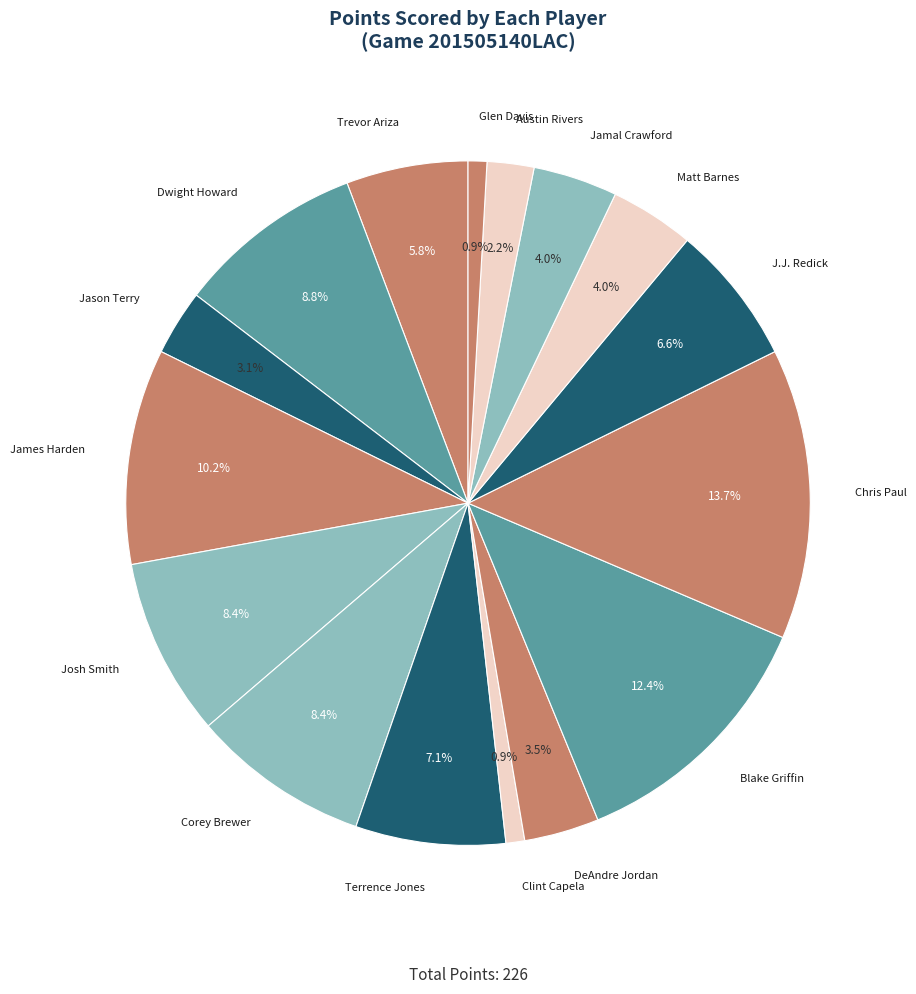

How many segments does this pie chart have?

16